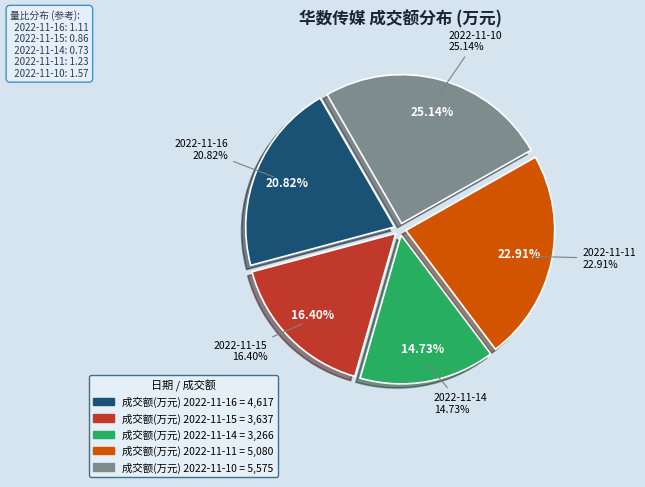

How many slices are in this pie chart?

5